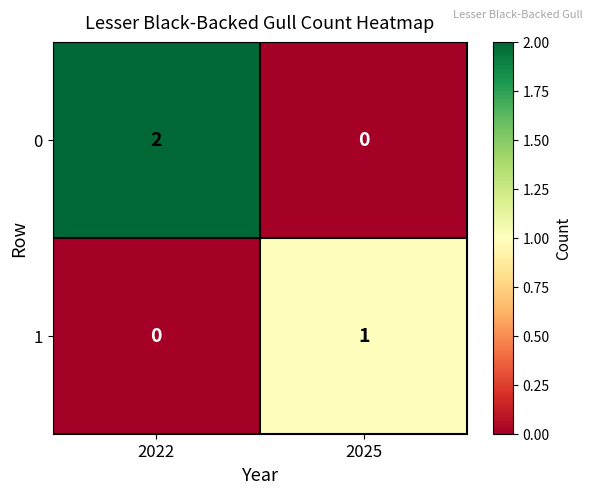

Is it true that 1 equals 1 at 2025?

True